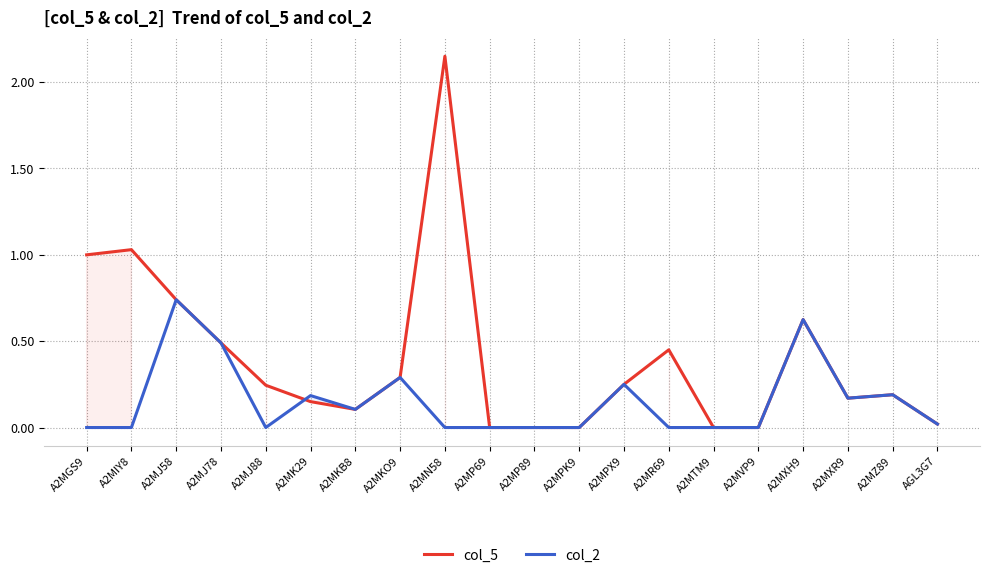

What position from the right is A2MXH9?

4